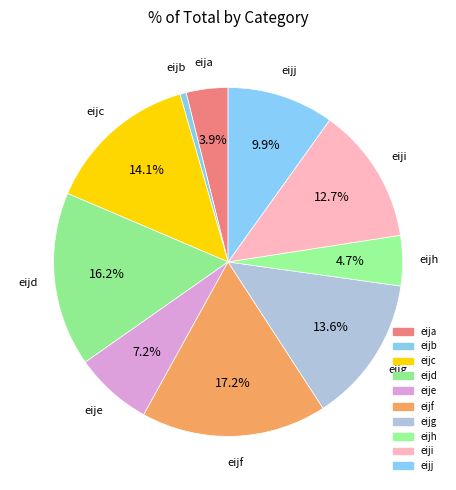

To the nearest percent, what percentage of the pie is eije?

7%